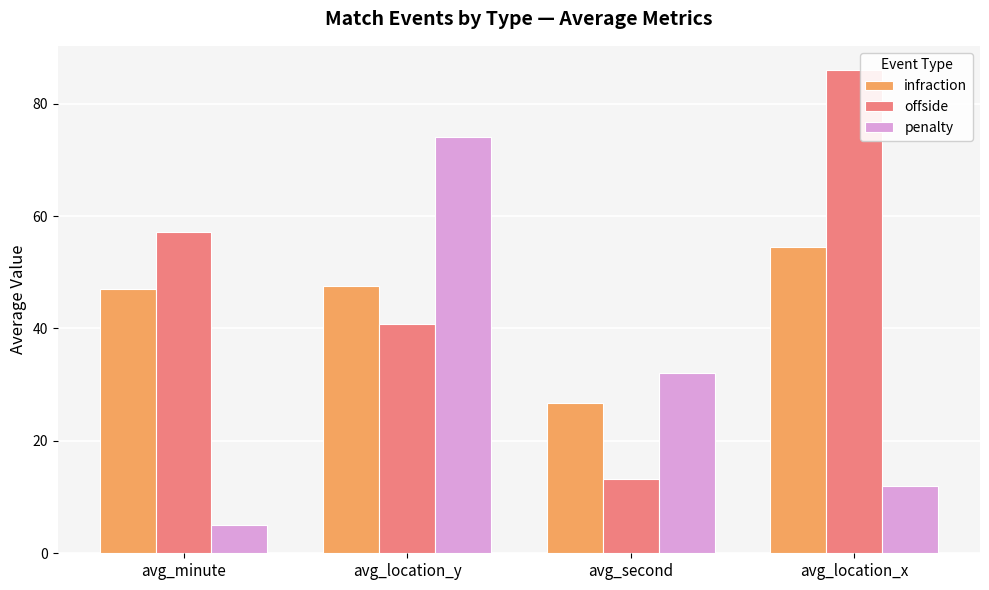

At which category does the chart reach its minimum across all series?

avg_minute